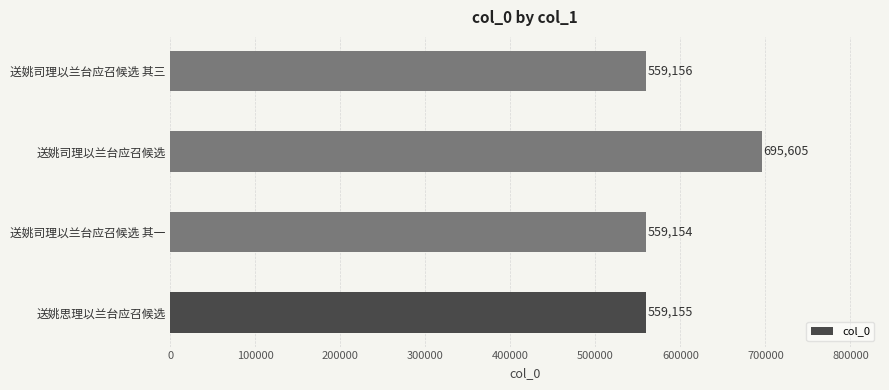

Where is the data nearest to the value 627379?

送姚司理以兰台应召候选 其三